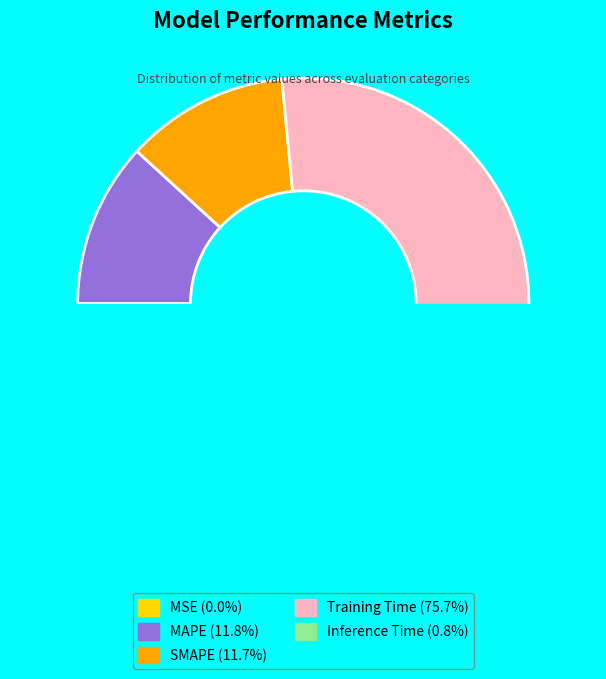

Does SMAPE represent more than half of the total?

No